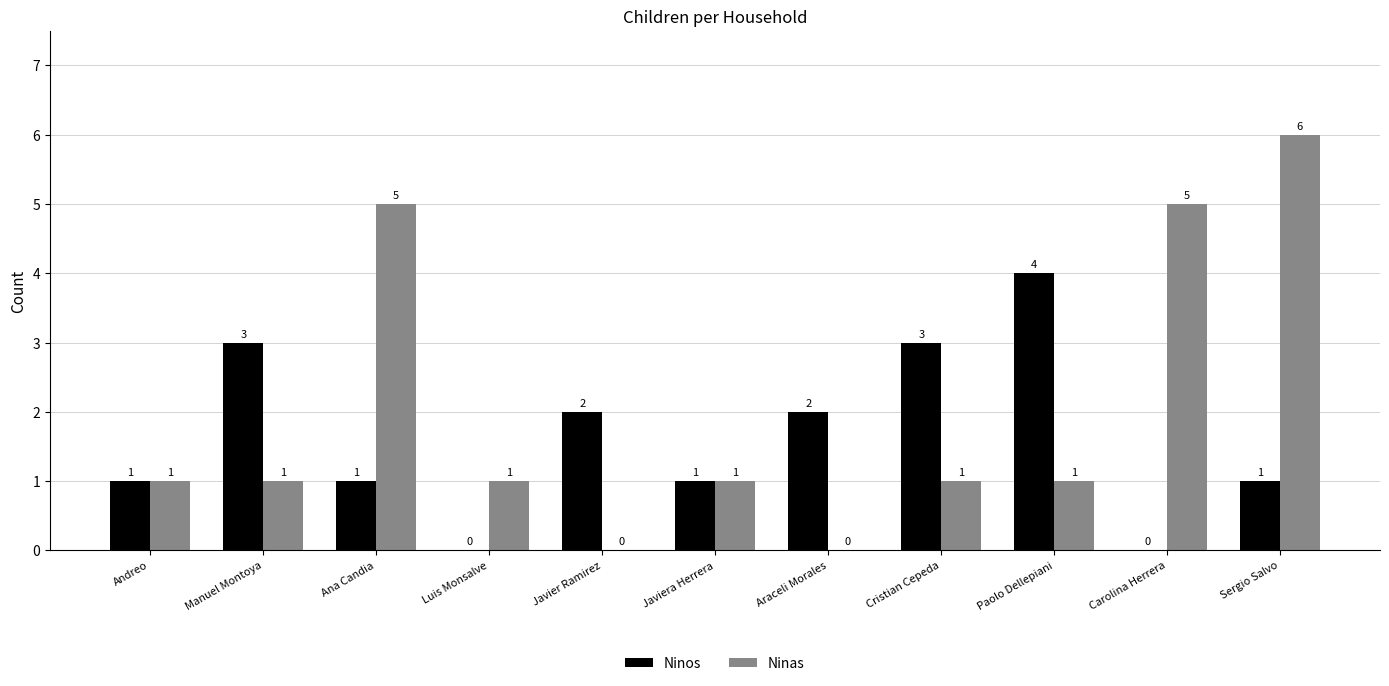

Reading right to left, what are all the values shown in this chart?

Ninos: Sergio Salvo=1	Carolina Herrera=0	Paolo Dellepiani=4	Cristian Cepeda=3	Araceli Morales=2	Javiera Herrera=1	Javier Ramirez=2	Luis Monsalve=0	Ana Candia=1	Manuel Montoya=3	Andreo=1
Ninas: Sergio Salvo=6	Carolina Herrera=5	Paolo Dellepiani=1	Cristian Cepeda=1	Araceli Morales=0	Javiera Herrera=1	Javier Ramirez=0	Luis Monsalve=1	Ana Candia=5	Manuel Montoya=1	Andreo=1